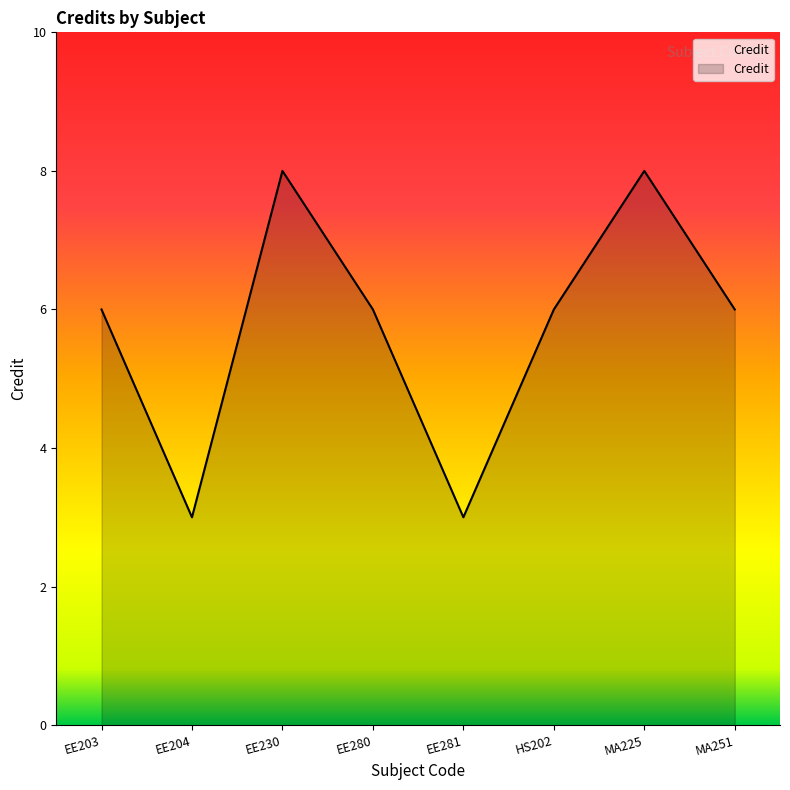

What is the sum of all values?

46